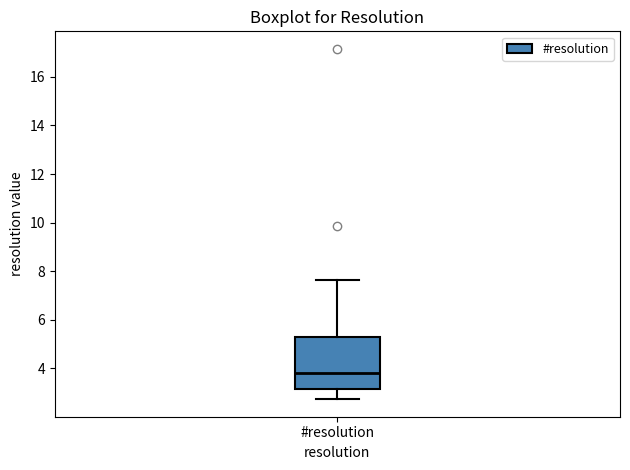

Read this box plot against the y-axis: the position of the median line, the range covered by the box, and the ends of both whiskers. The values are not printed on the chart, so give them approximately, as read against the axis.

median 3.8, box 3.2 to 5.2, whiskers 2.8 to 7.6